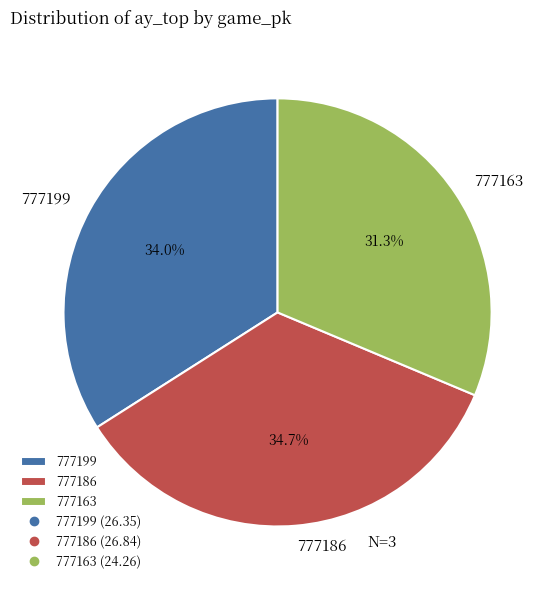

What is the smallest slice in the pie chart?

777163